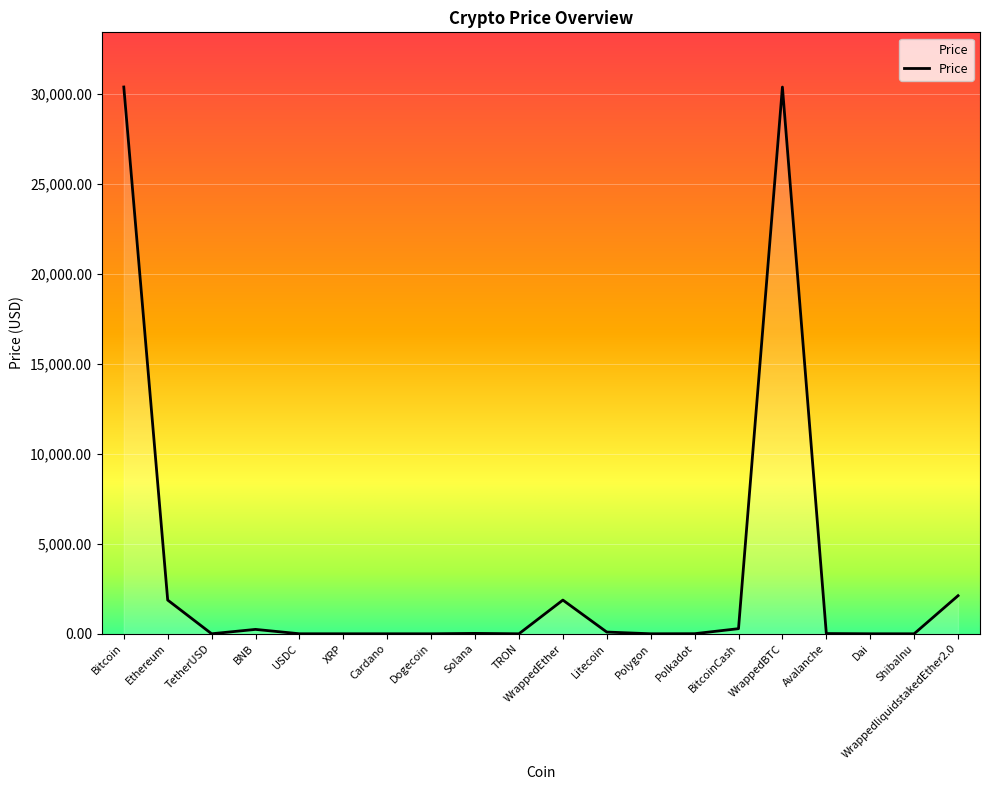

What is the sum of the values at USDC and WrappedBTC?

30398.5